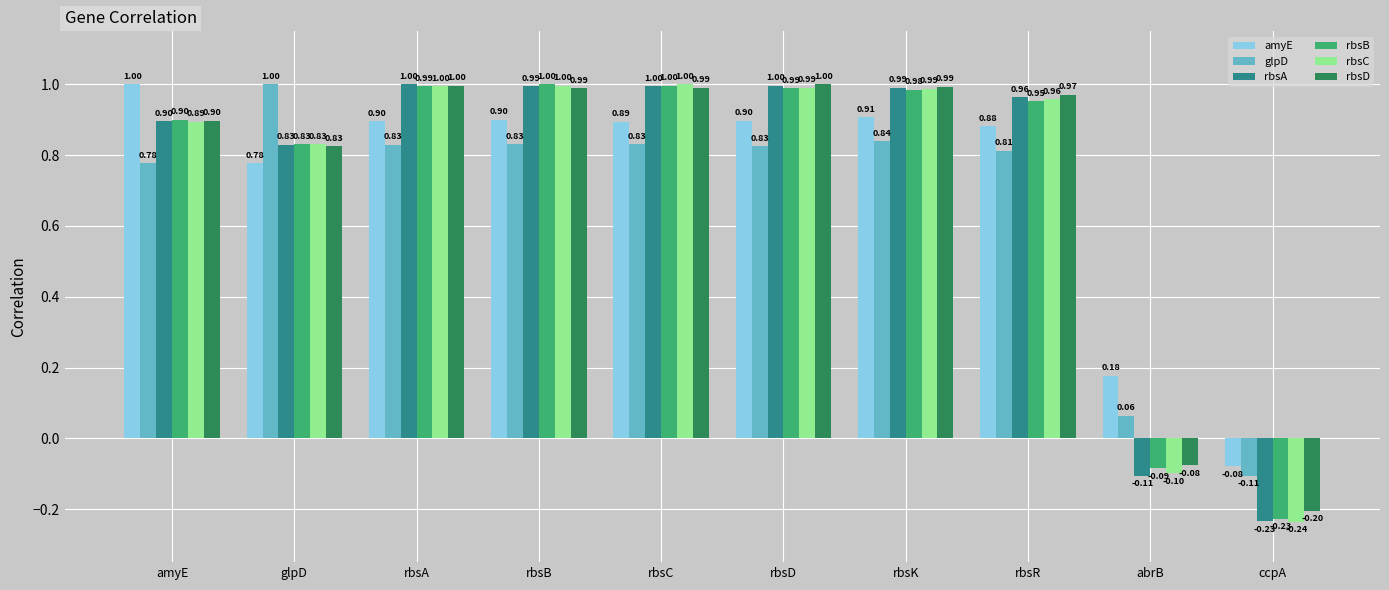

True or false: rbsA has a value of 0.5 at glpD.

False